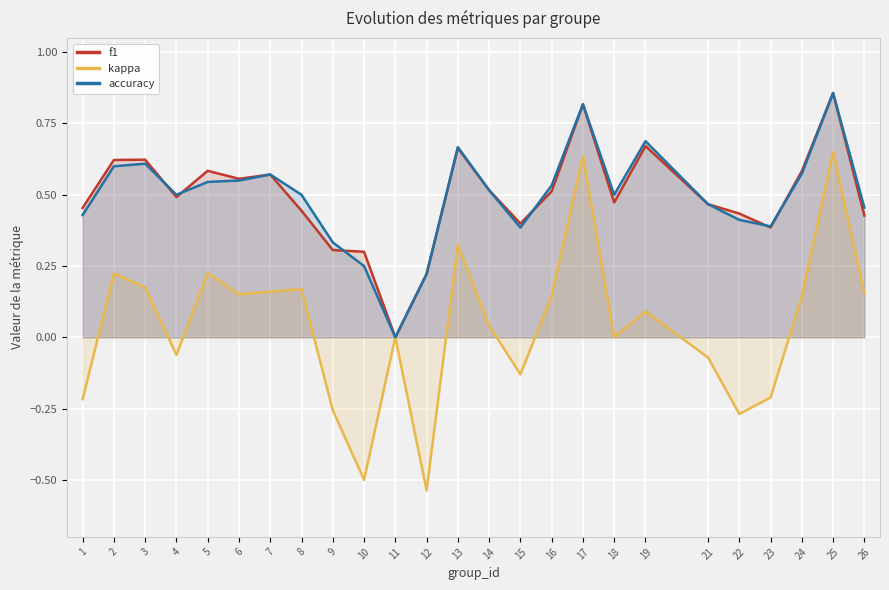

What is the sum of the f1 values at 17 and 23?

1.2